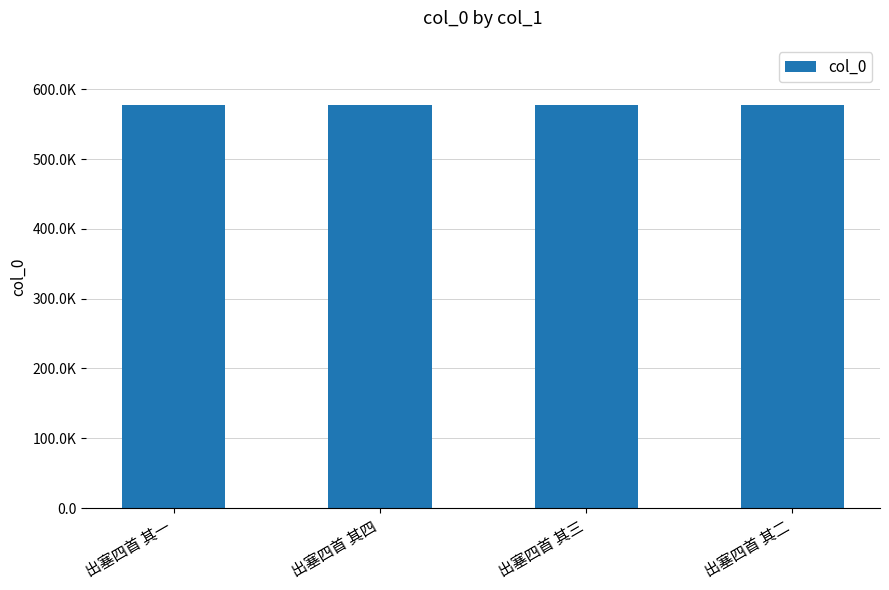

What is the maximum value shown in the chart?

577042